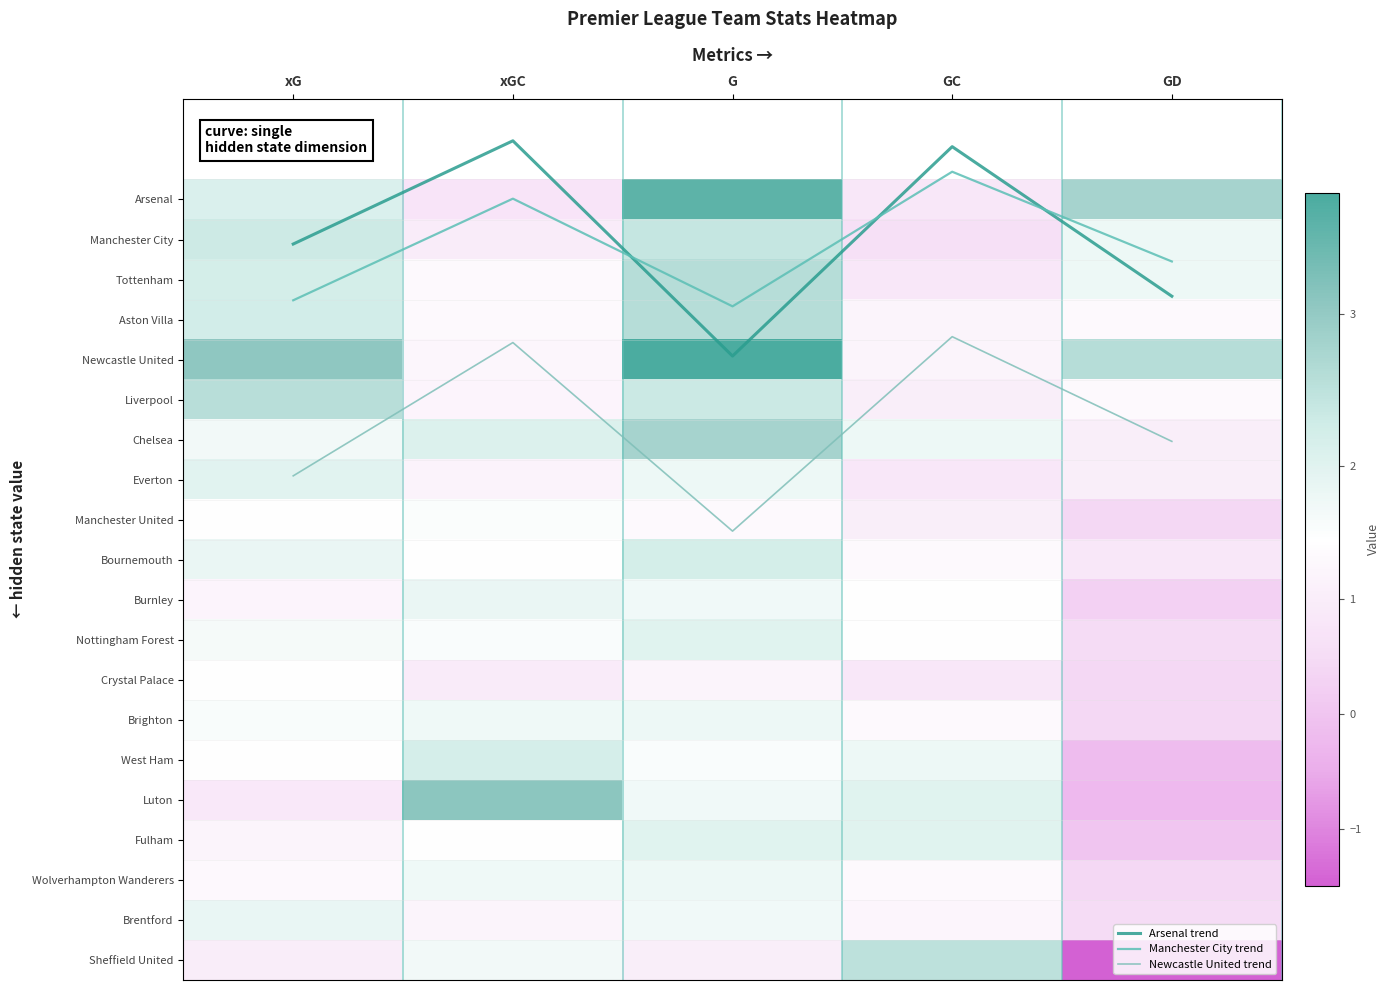

What is the difference between the maximum and minimum values in the Sheffield United series?

4.0